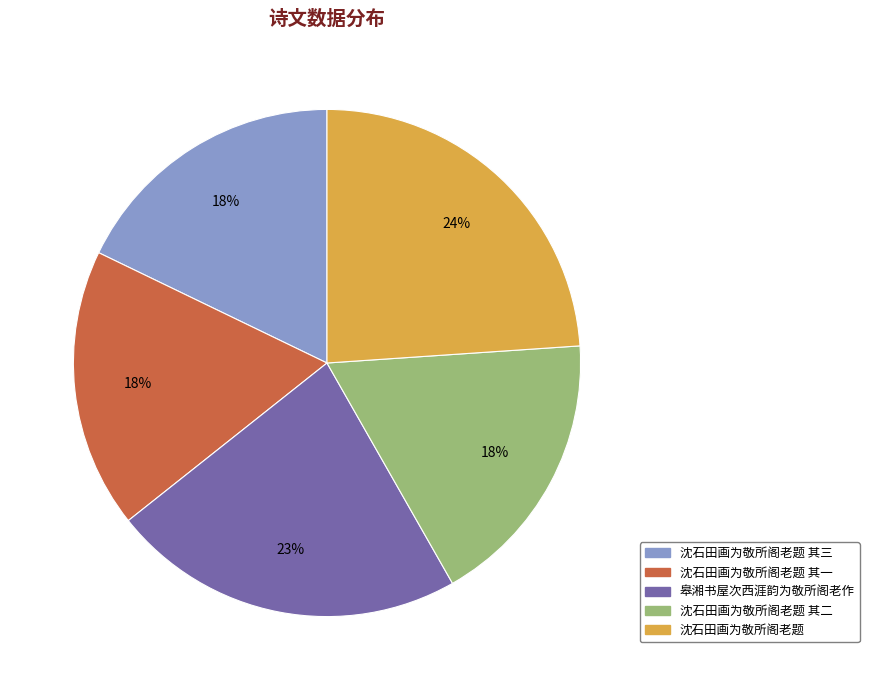

Is there a majority slice in this chart?

No